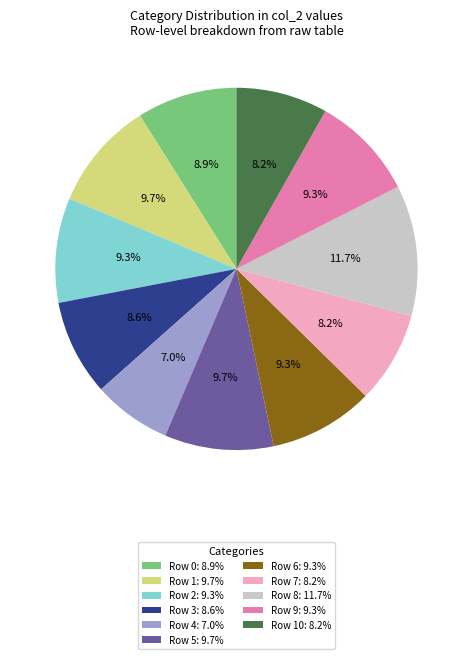

Do Row 2: 9.3% and Row 1: 9.7% together represent more than half of the pie?

No